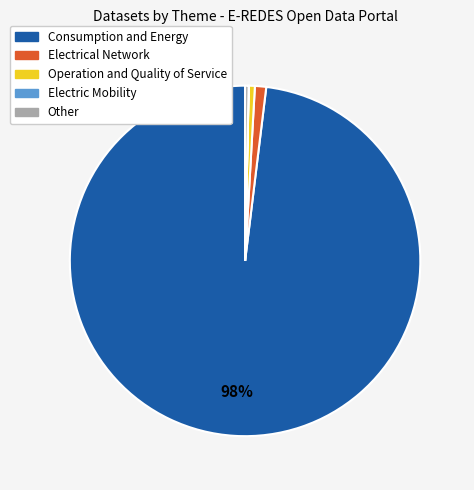

Does any single category account for the majority?

Yes